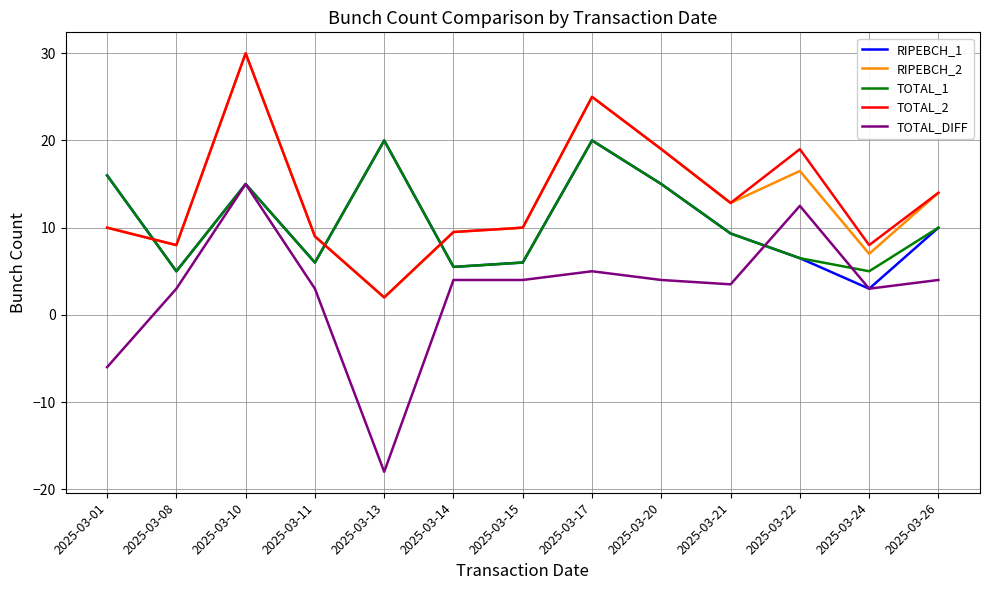

Reading left to right, what are all the values shown in this chart?

RIPEBCH_1: 2025-03-01=16.0	2025-03-08=5.0	2025-03-10=15.0	2025-03-11=6.0	2025-03-13=20.0	2025-03-14=5.5	2025-03-15=6.0	2025-03-17=20.0	2025-03-20=15.0	2025-03-21=9.3	2025-03-22=6.5	2025-03-24=3.0	2025-03-26=10.0
RIPEBCH_2: 2025-03-01=10.0	2025-03-08=8.0	2025-03-10=30.0	2025-03-11=9.0	2025-03-13=2.0	2025-03-14=9.5	2025-03-15=10.0	2025-03-17=25.0	2025-03-20=19.0	2025-03-21=12.8	2025-03-22=16.5	2025-03-24=7.0	2025-03-26=14.0
TOTAL_1: 2025-03-01=16.0	2025-03-08=5.0	2025-03-10=15.0	2025-03-11=6.0	2025-03-13=20.0	2025-03-14=5.5	2025-03-15=6.0	2025-03-17=20.0	2025-03-20=15.0	2025-03-21=9.3	2025-03-22=6.5	2025-03-24=5.0	2025-03-26=10.0
TOTAL_2: 2025-03-01=10.0	2025-03-08=8.0	2025-03-10=30.0	2025-03-11=9.0	2025-03-13=2.0	2025-03-14=9.5	2025-03-15=10.0	2025-03-17=25.0	2025-03-20=19.0	2025-03-21=12.8	2025-03-22=19.0	2025-03-24=8.0	2025-03-26=14.0
TOTAL_DIFF: 2025-03-01=-6.0	2025-03-08=3.0	2025-03-10=15.0	2025-03-11=3.0	2025-03-13=-18.0	2025-03-14=4.0	2025-03-15=4.0	2025-03-17=5.0	2025-03-20=4.0	2025-03-21=3.5	2025-03-22=12.5	2025-03-24=3.0	2025-03-26=4.0